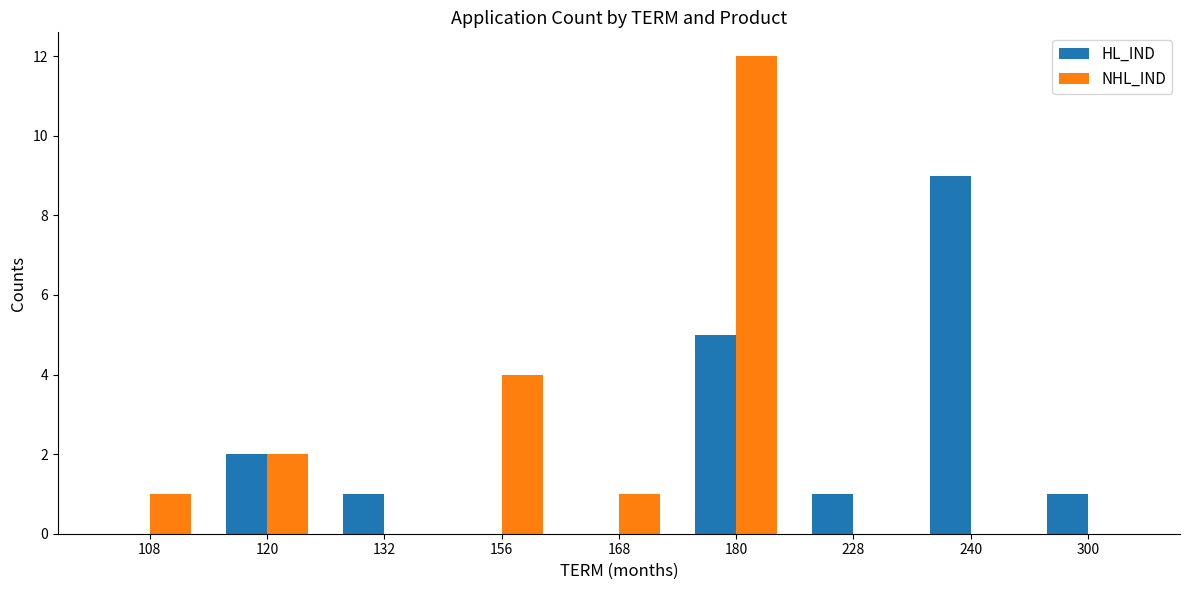

True or false: HL_IND has a value of 2 at 300.

False